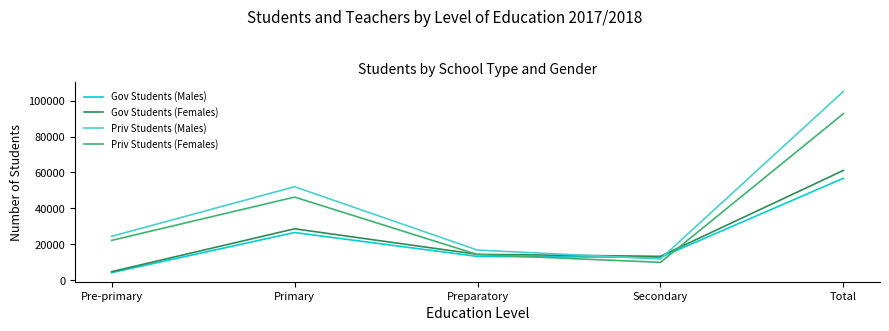

Count the number of categories in the chart.

5